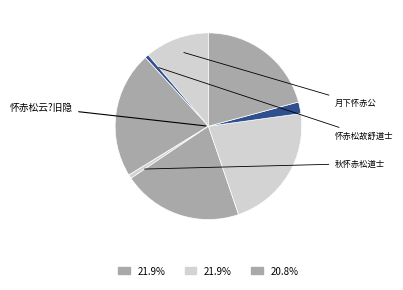

Which slice is the largest?

怀赤松云?旧隐